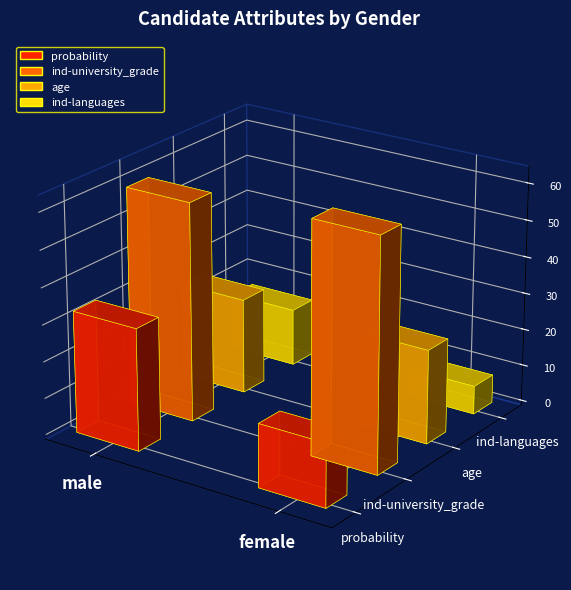

How many groups of bars are there?

2